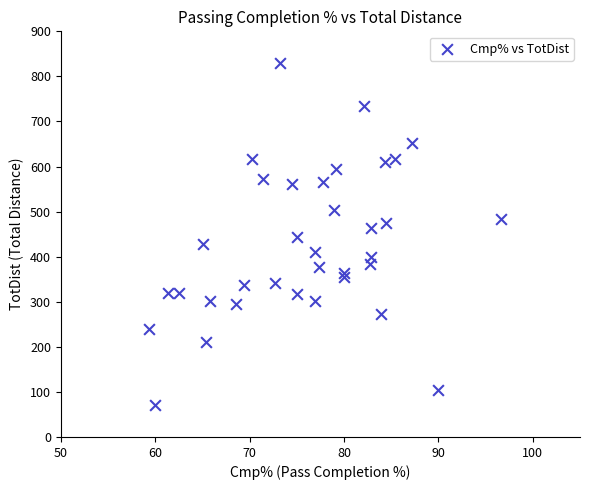

What is the range of Y values (max minus min)?

758